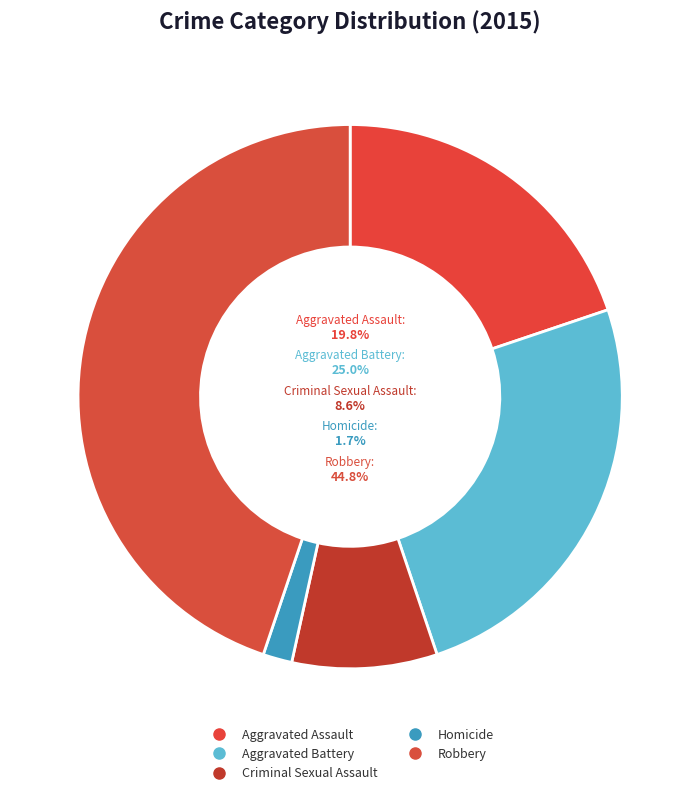

To the nearest percent, what portion does Robbery represent?

45%